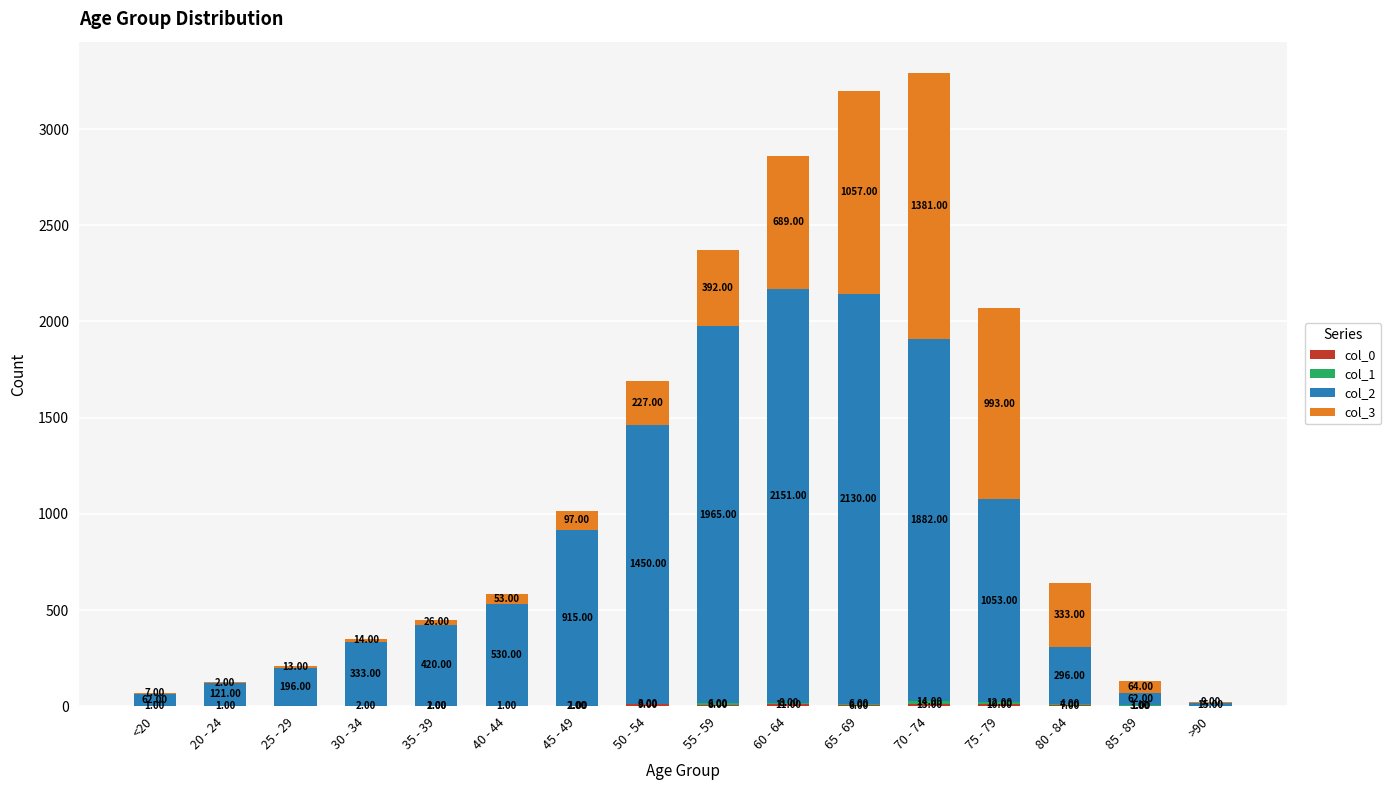

What is the total value across all series at 45 - 49?

1015